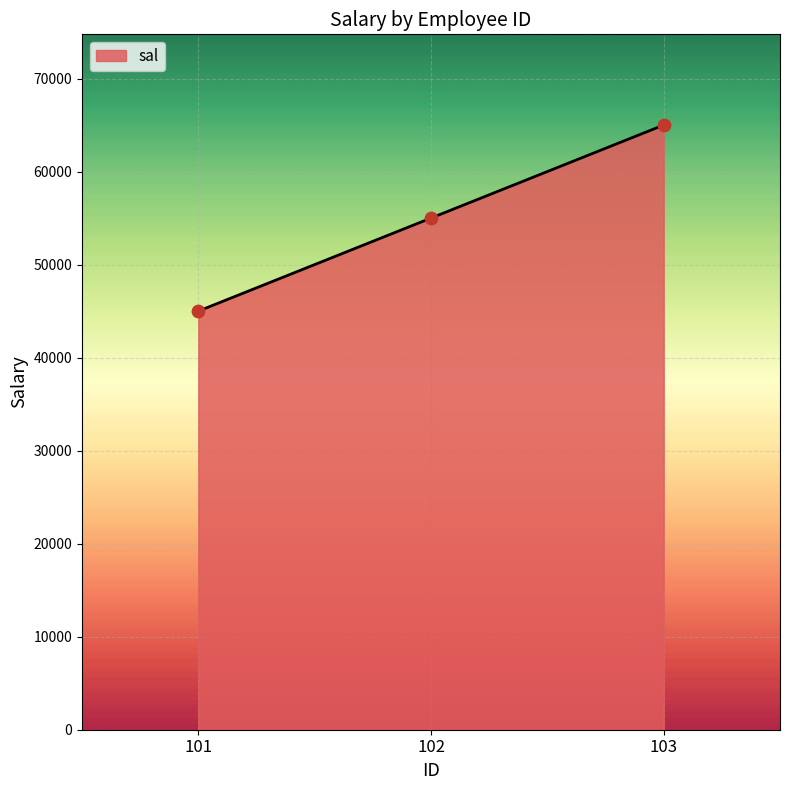

Approximately how many times larger is the value at 101 compared to 103?

0.7